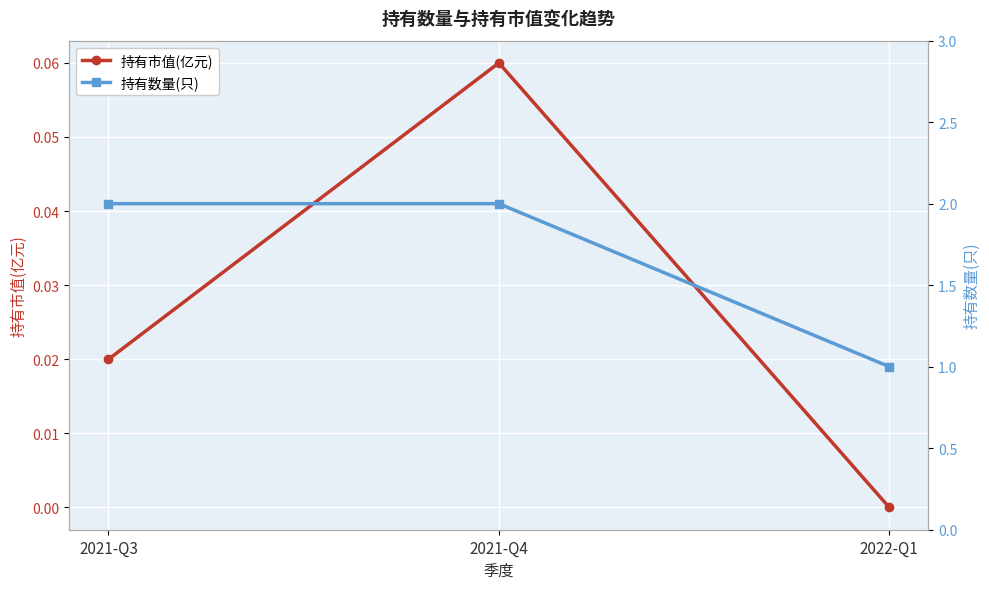

At which label does 持有市值(亿元) reach its peak?

2021-Q4